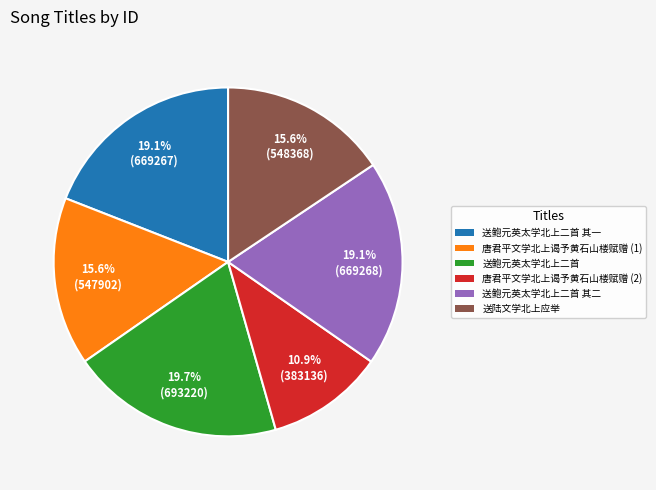

To the nearest percent, what is the average slice percentage?

17%